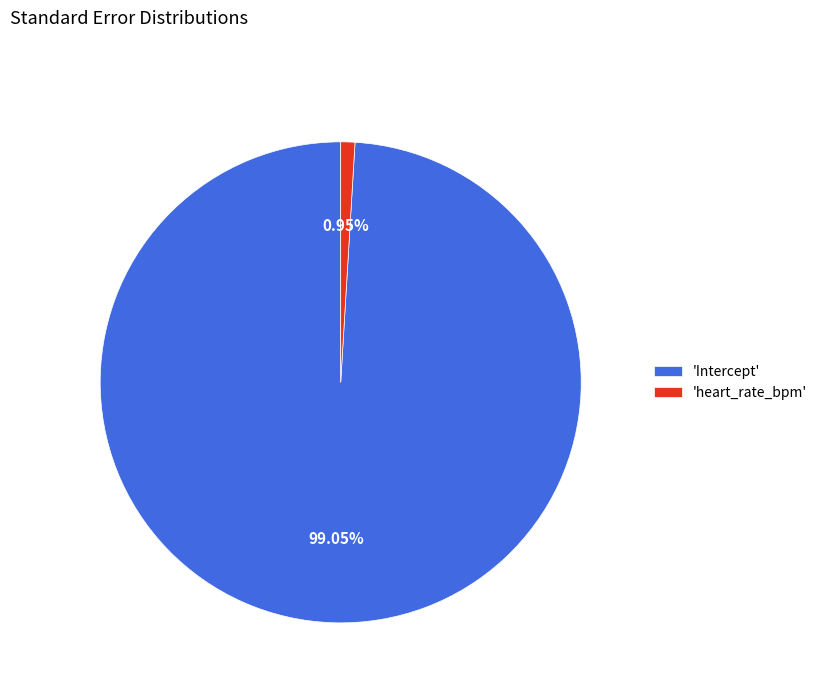

Do 'Intercept' and 'heart_rate_bpm' together represent more than half of the pie?

Yes